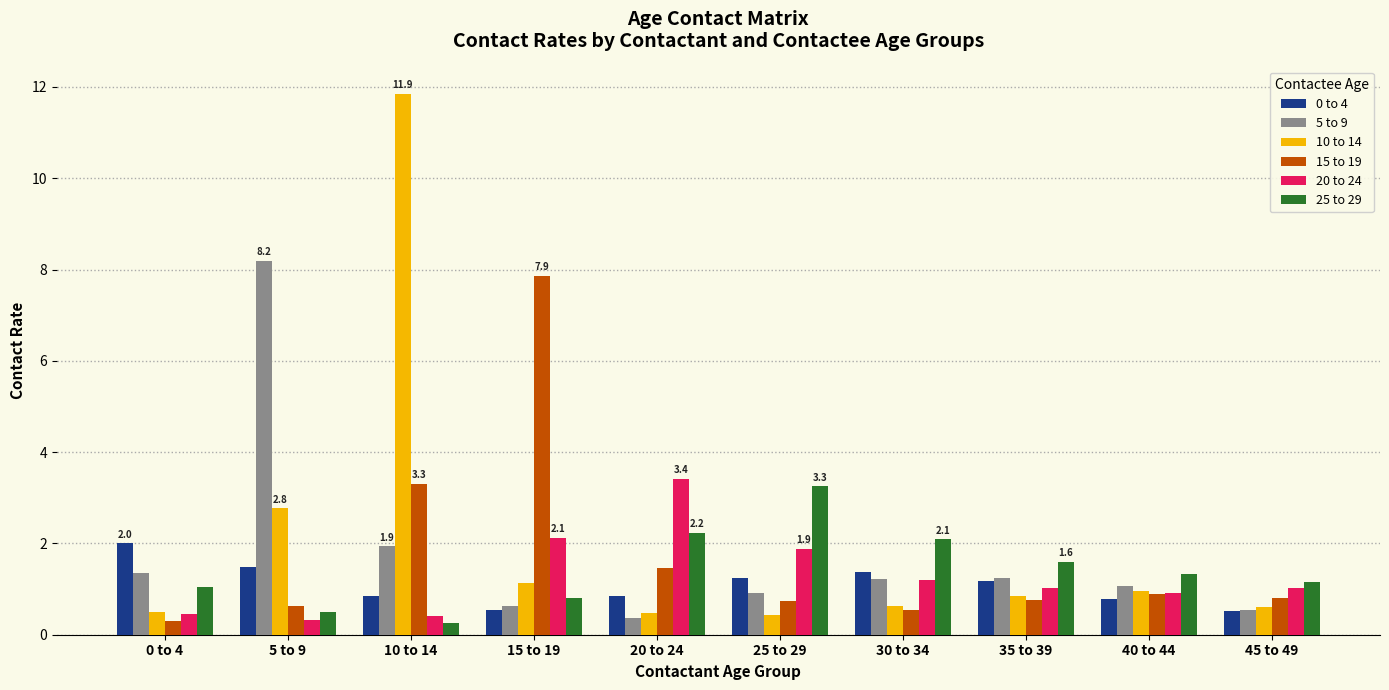

Which category has the highest value in the 15 to 19 series?

15 to 19